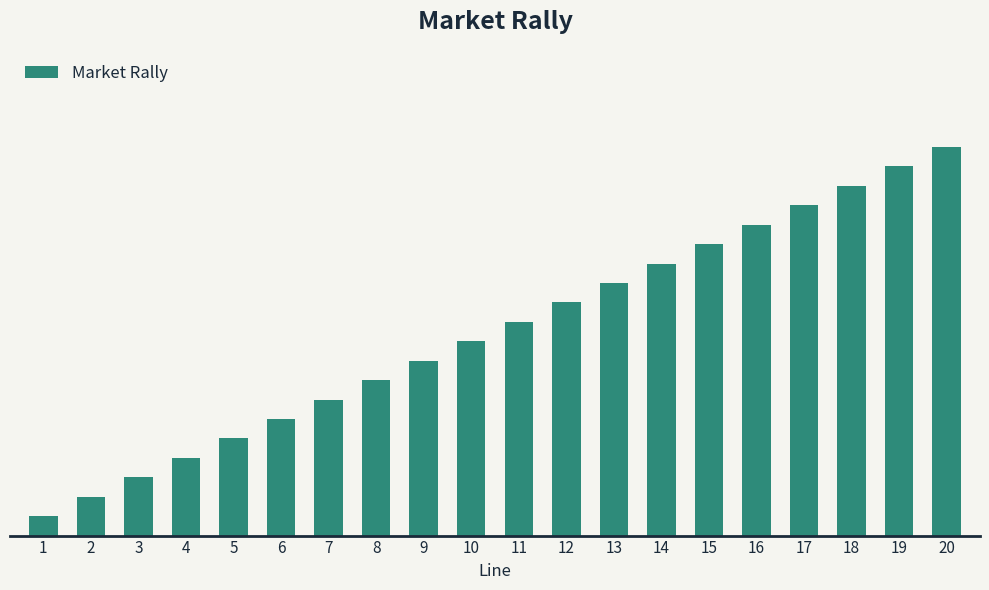

What is the value of the 19th bar from the left?

19